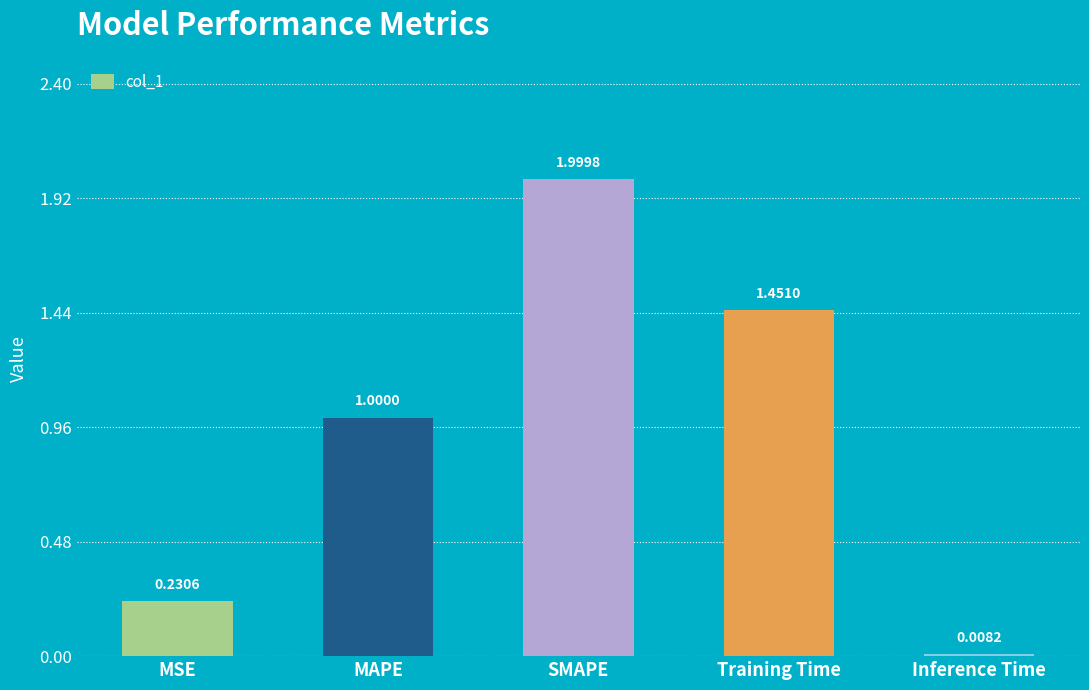

What is the difference between the values at SMAPE and MSE?

1.8